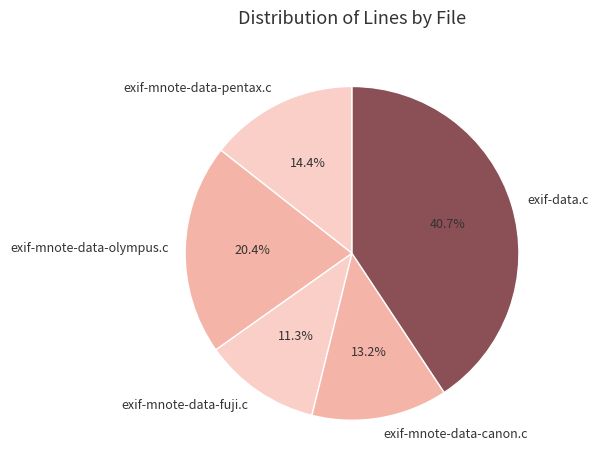

Is it true that exif-data.c is 47% of the pie?

False